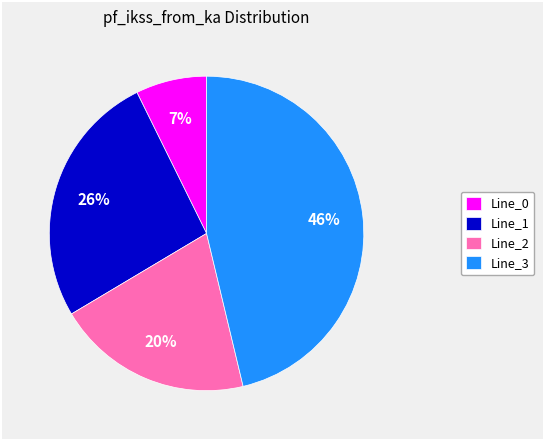

Which category has the smallest portion of the pie?

Line_0